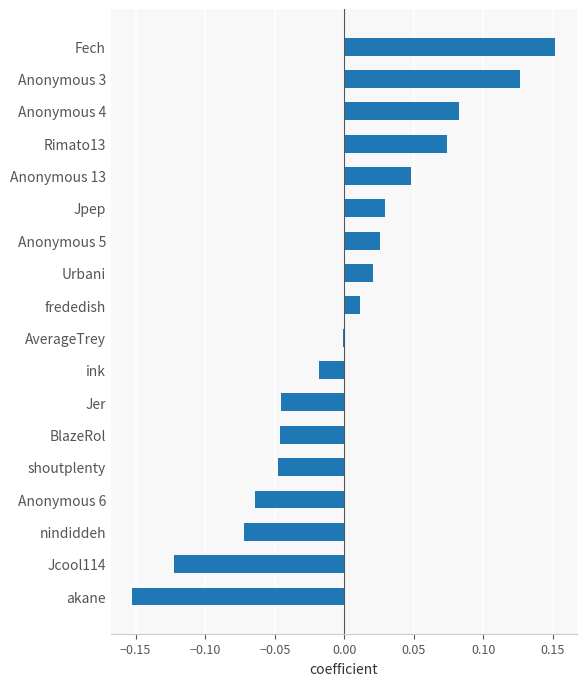

At which category does the chart reach its peak across all series?

Fech